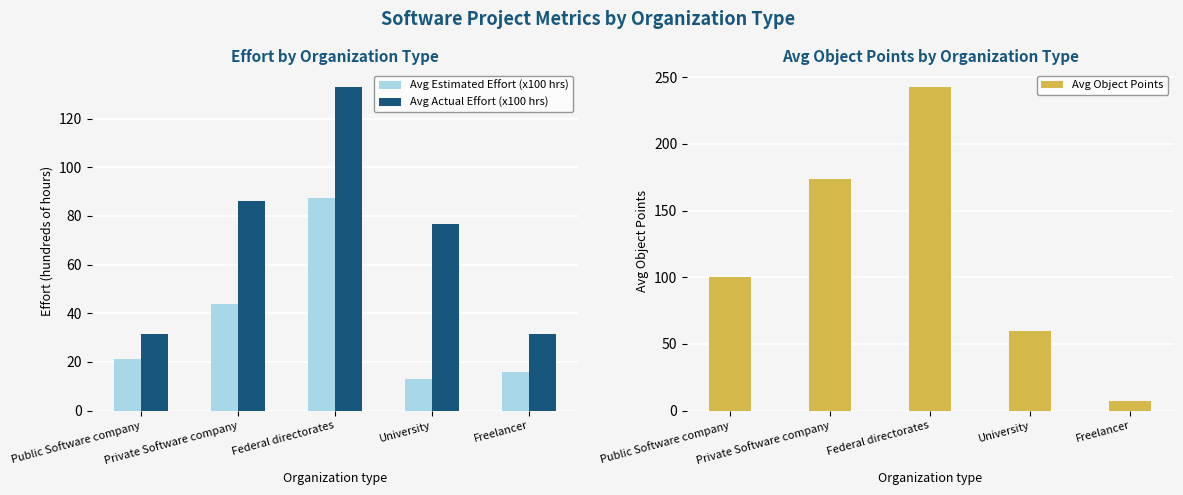

What is the maximum value for Avg Actual Effort (x100 hrs)?

133.2